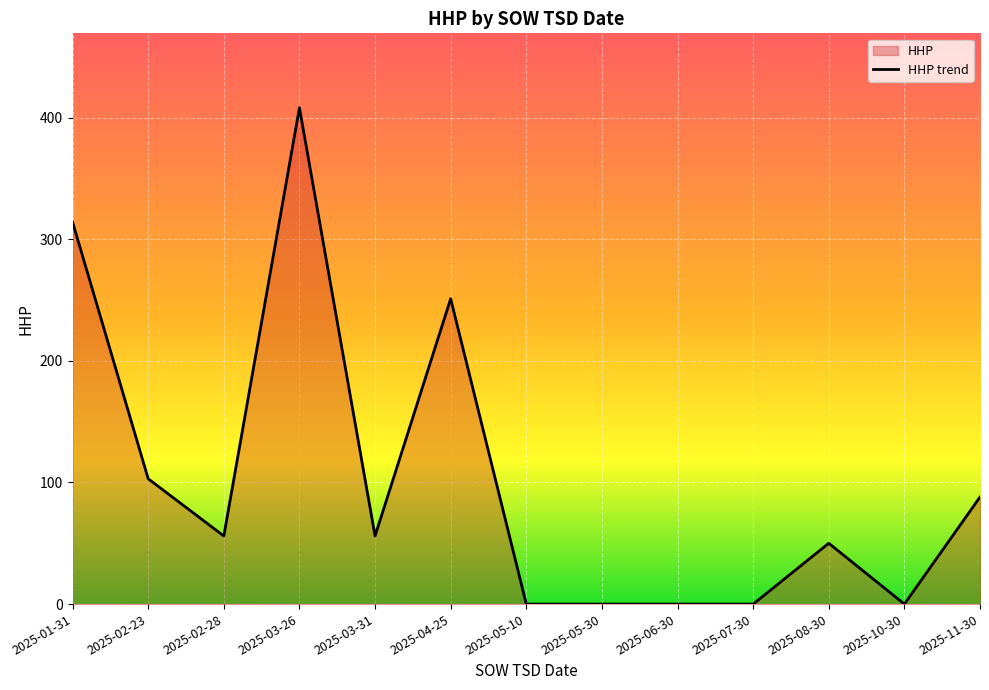

List the labels in order of value, largest first.

2025-03-26, 2025-01-31, 2025-04-25, 2025-02-23, 2025-11-30, 2025-02-28, 2025-03-31, 2025-08-30, 2025-05-10, 2025-05-30, 2025-06-30, 2025-07-30, 2025-10-30